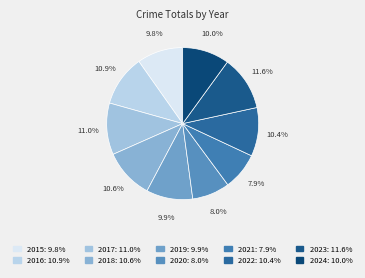

What is the ratio of the value at 2015 to the value at 2024?

1.0